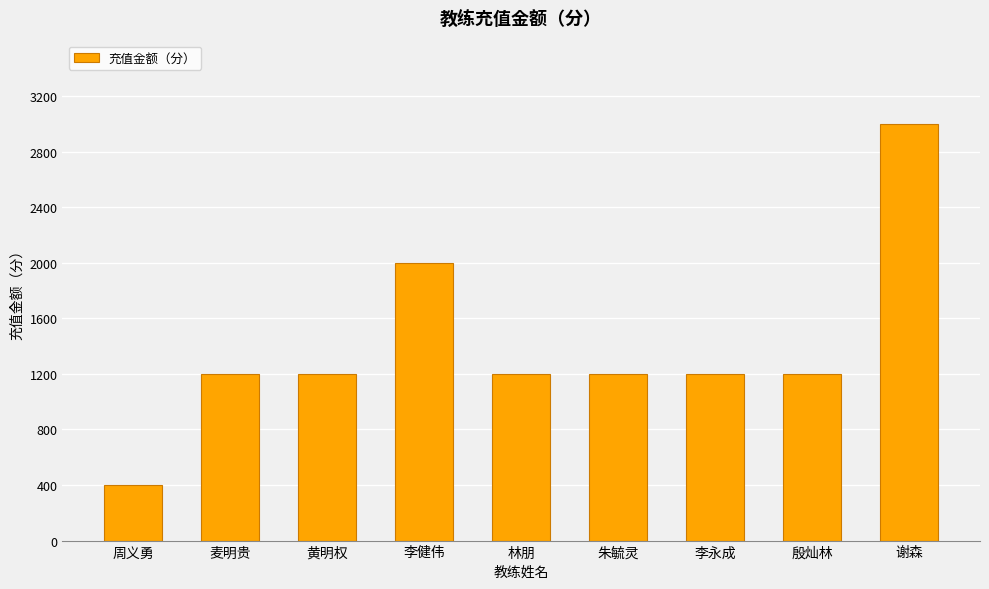

What is the greatest value displayed?

3000